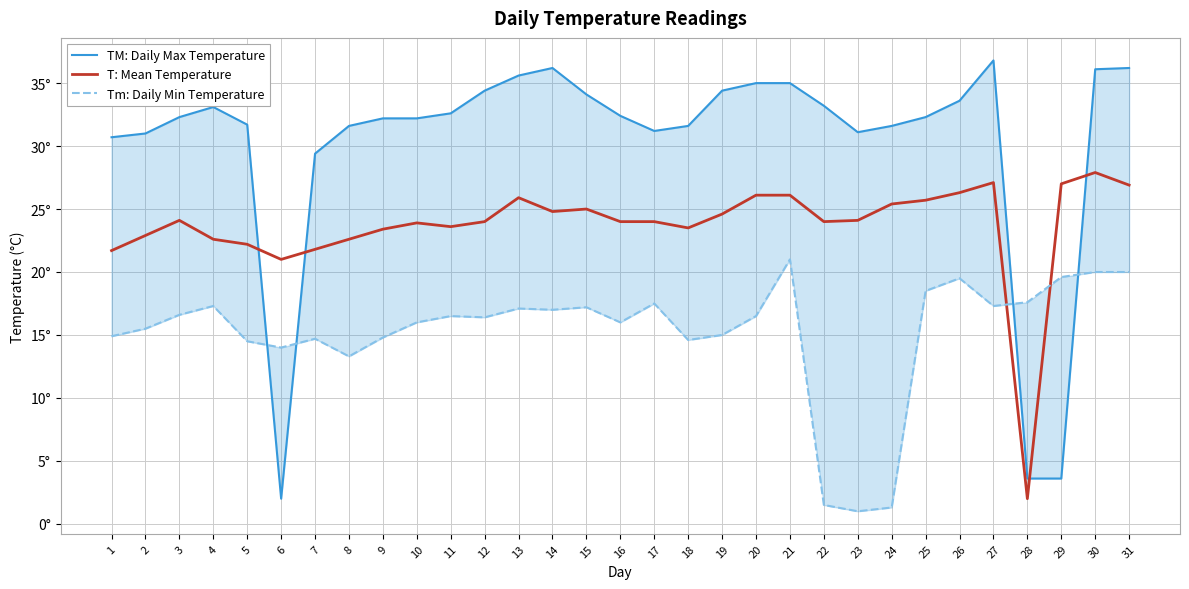

What is the total value across all series at 16?

72.4